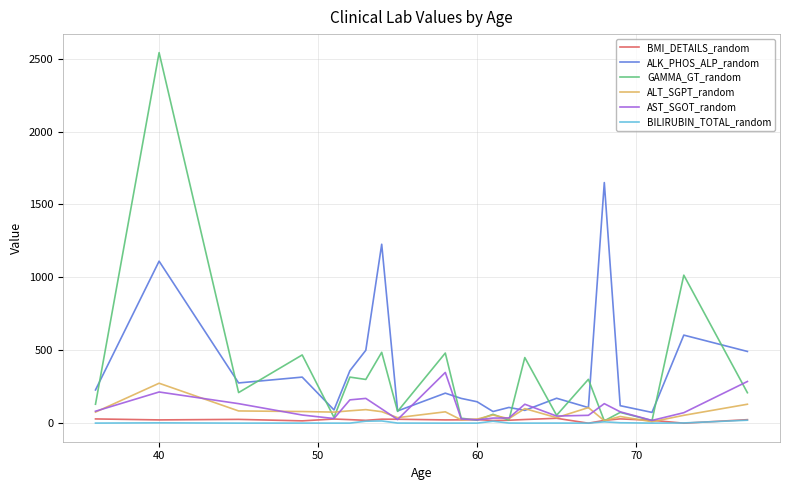

True or false: ALK_PHOS_ALP_random and AST_SGOT_random intersect in this chart.

True